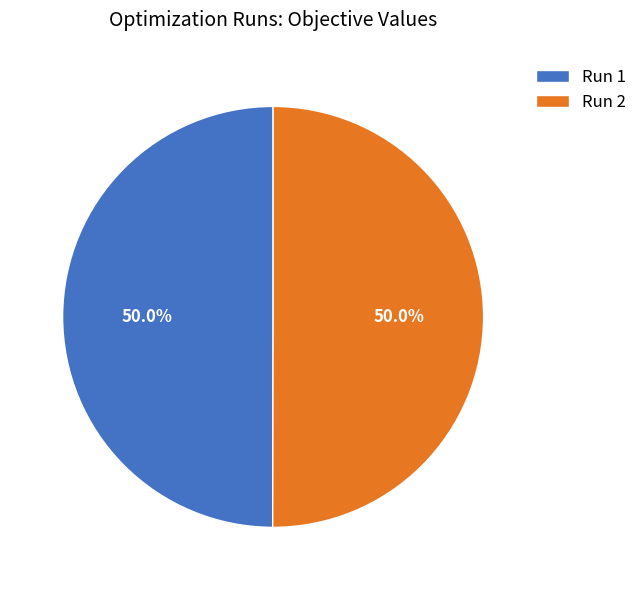

Count the number of slices in the pie.

2